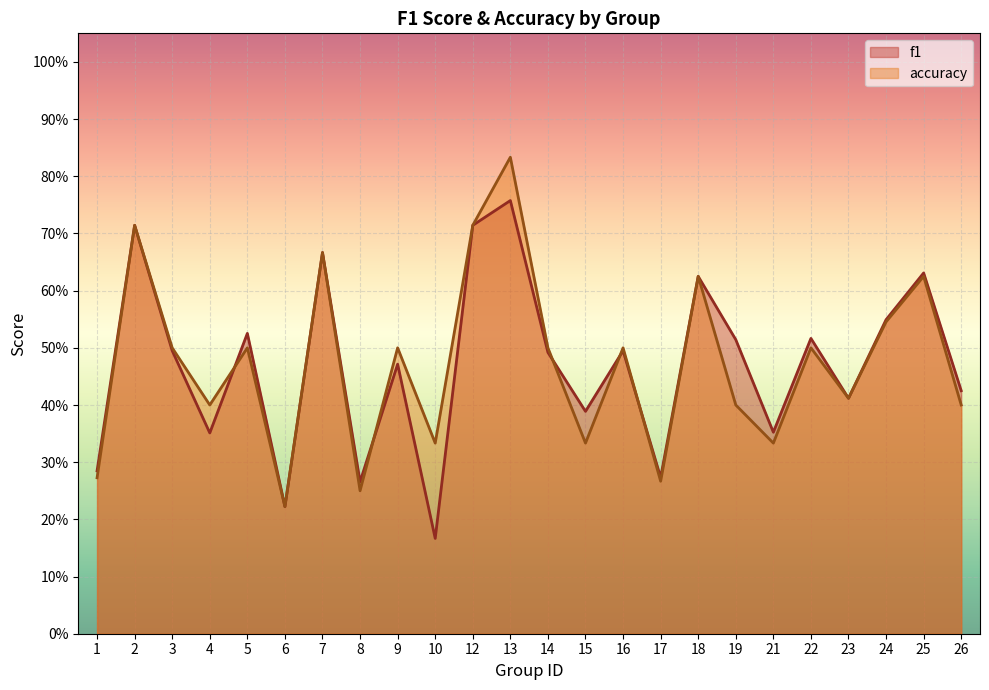

Reading left to right, list all the values displayed in this chart.

f1: 1=0.3	2=0.7	3=0.5	4=0.4	5=0.5	6=0.2	7=0.7	8=0.3	9=0.5	10=0.2	12=0.7	13=0.8	14=0.5	15=0.4	16=0.5	17=0.3	18=0.6	19=0.5	21=0.4	22=0.5	23=0.4	24=0.5	25=0.6	26=0.4
accuracy: 1=0.3	2=0.7	3=0.5	4=0.4	5=0.5	6=0.2	7=0.7	8=0.2	9=0.5	10=0.3	12=0.7	13=0.8	14=0.5	15=0.3	16=0.5	17=0.3	18=0.6	19=0.4	21=0.3	22=0.5	23=0.4	24=0.5	25=0.6	26=0.4